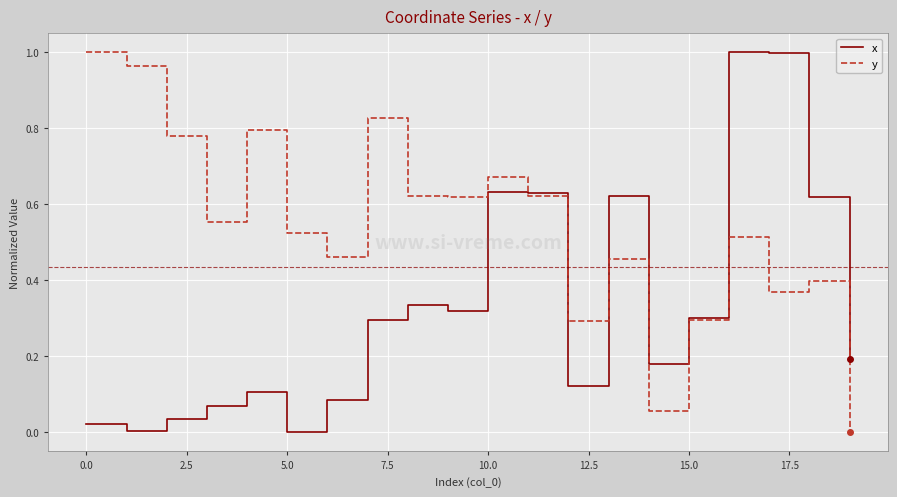

What is the sum of all y values?

10.8